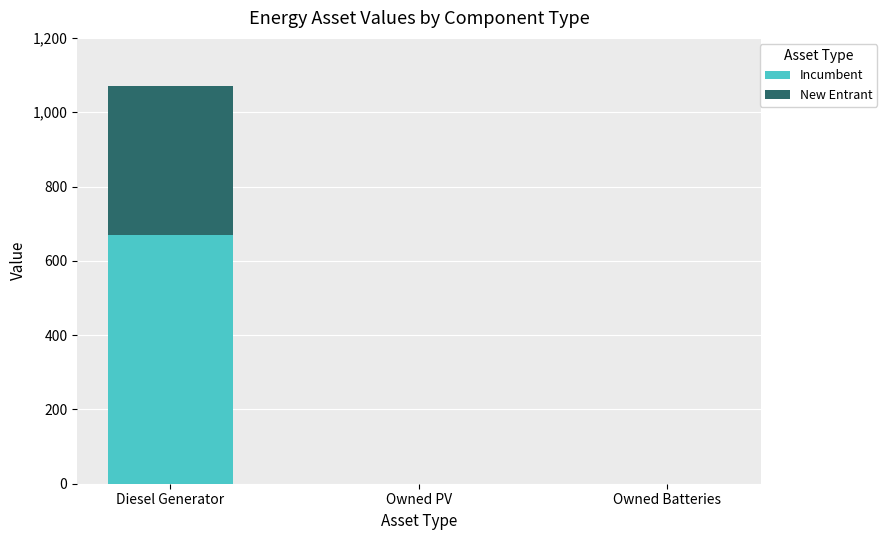

Which category has the highest value in the Incumbent series?

Diesel Generator